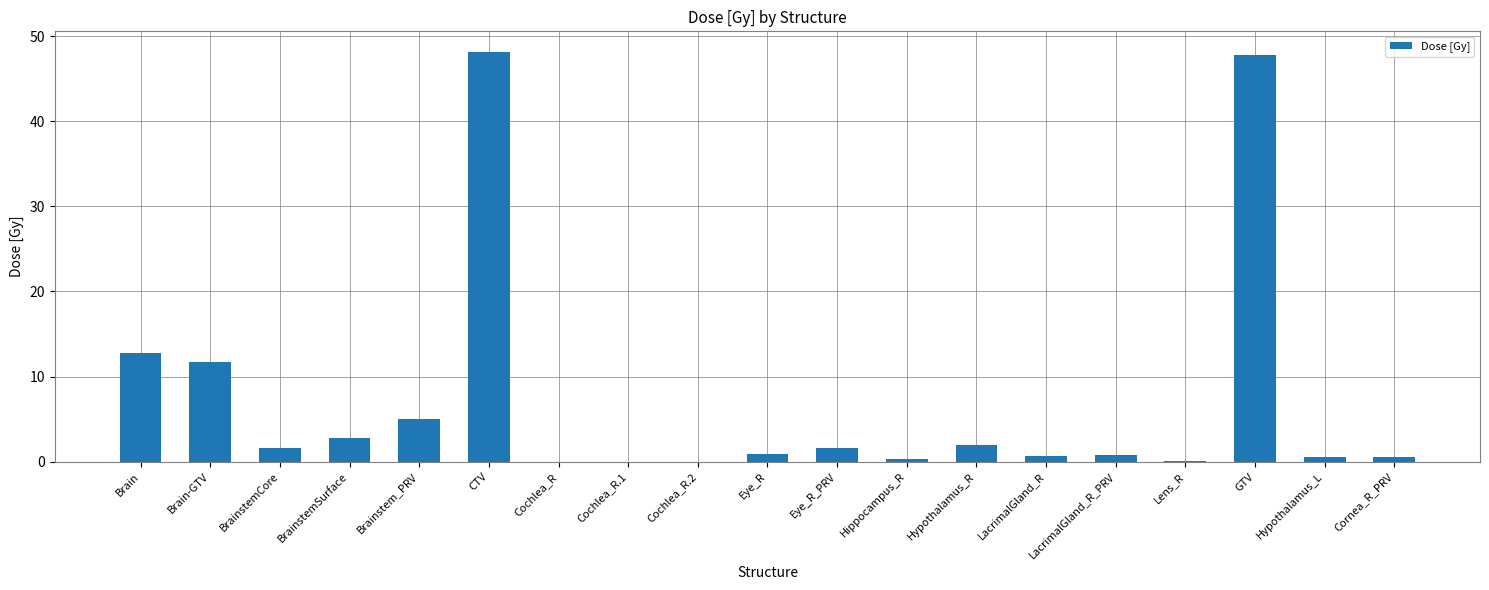

What is the difference between the values at Brain-GTV and Eye_R_PRV?

10.1